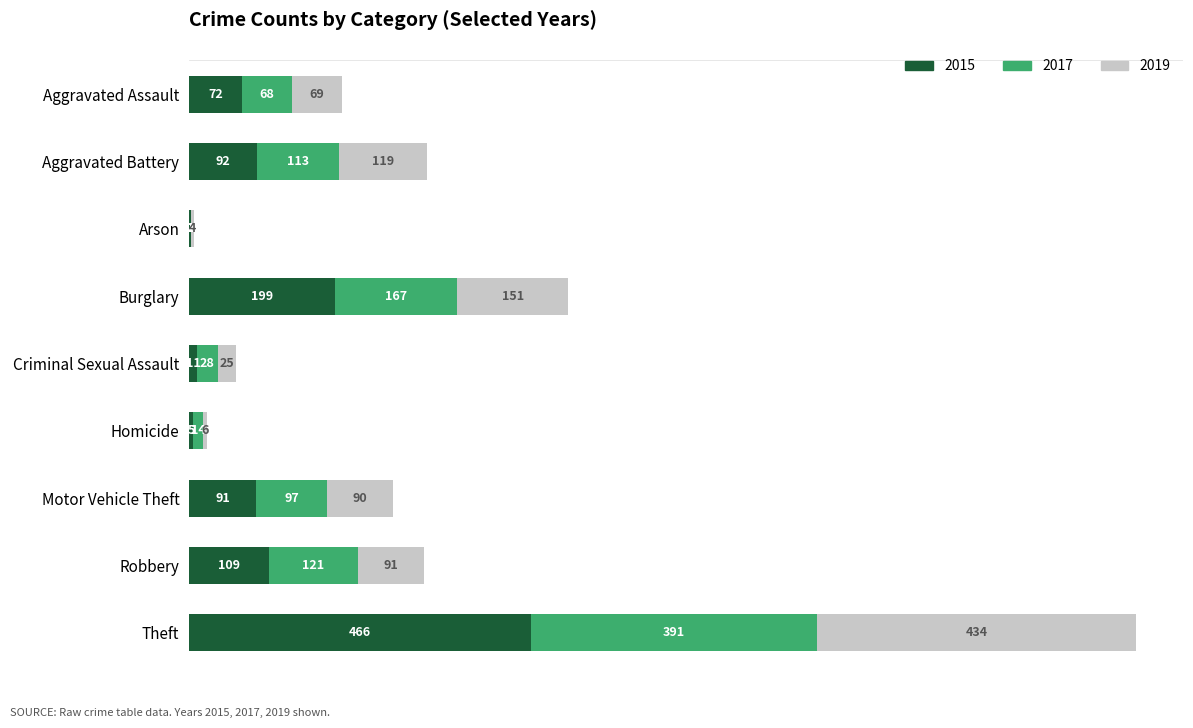

What is the sum of all 2015 values?

1047